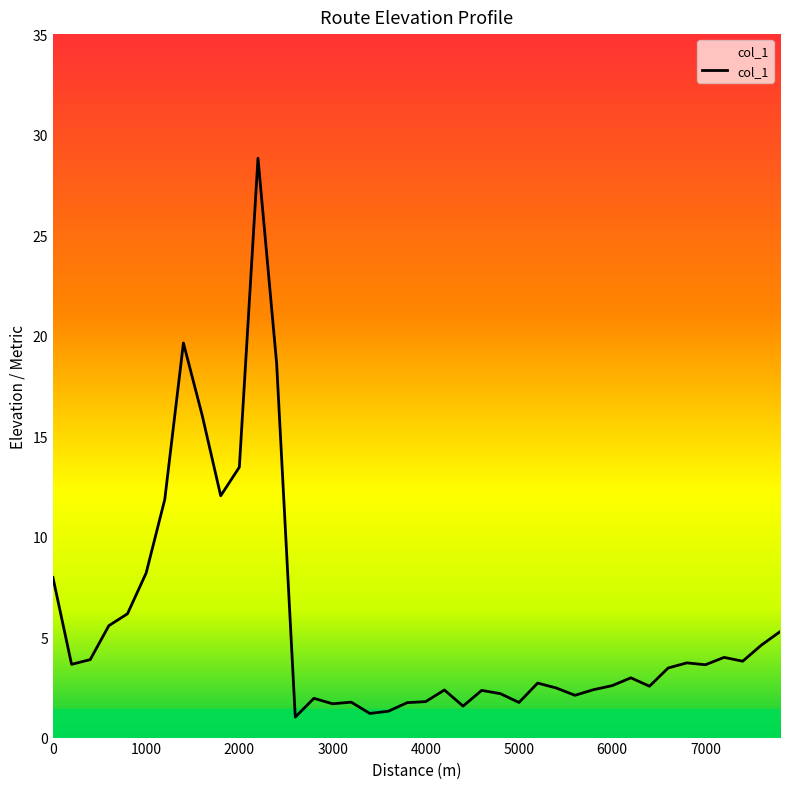

What is the difference between the second highest and minimum values?

18.6